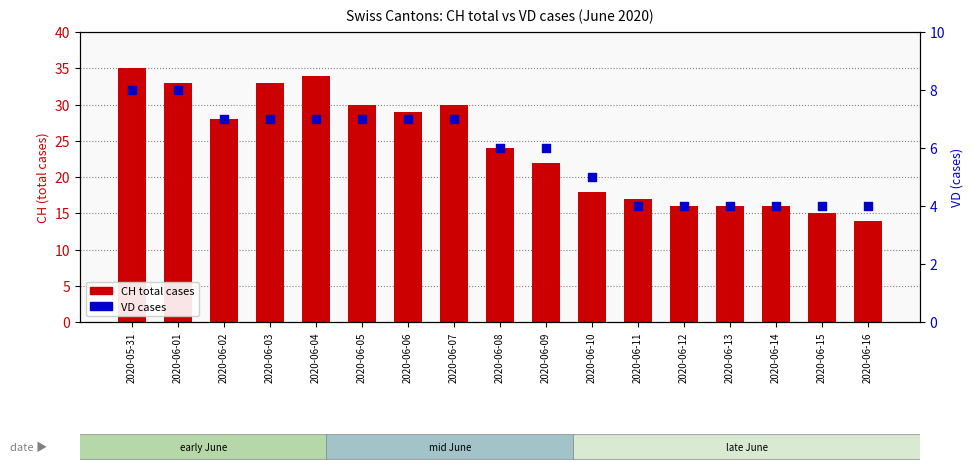

Is the value of VD (cases) at 2020-06-06 greater than the value of CH (total) at 2020-06-12?

No